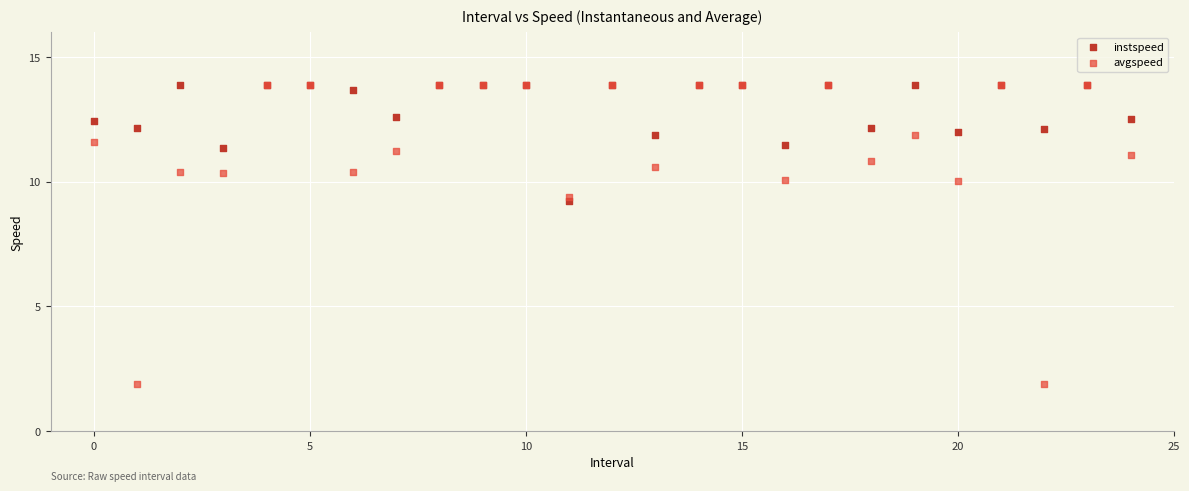

What are all the series names shown in the legend?

instspeed, avgspeed